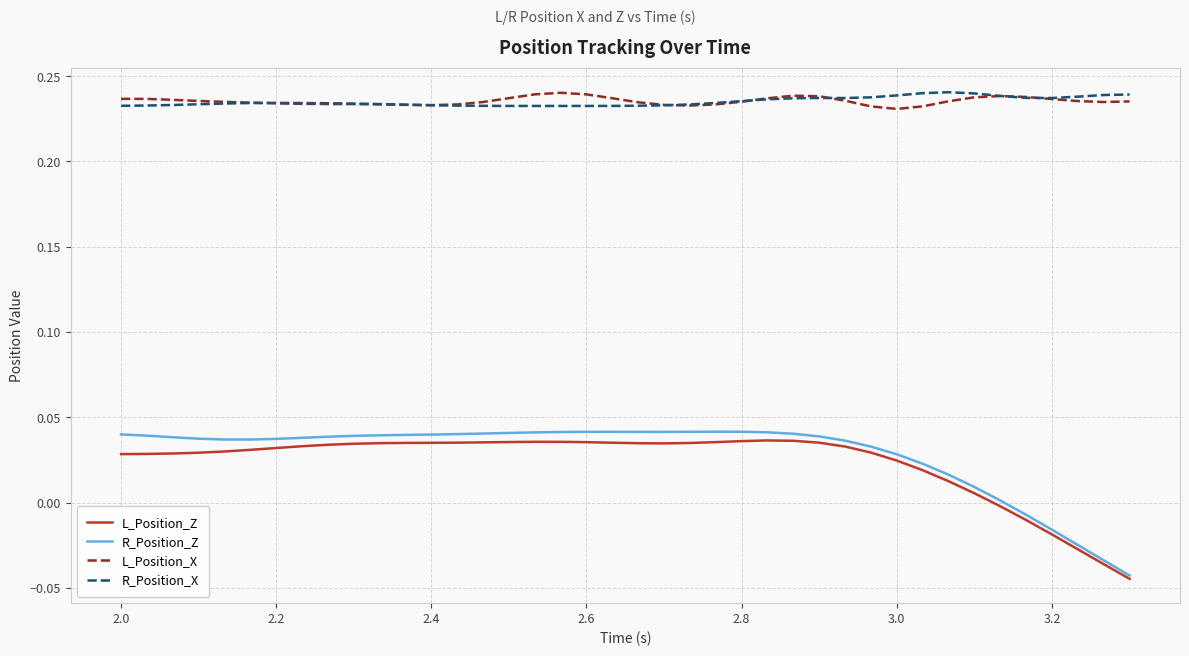

True or false: R_Position_X and L_Position_Z cross at least once.

False